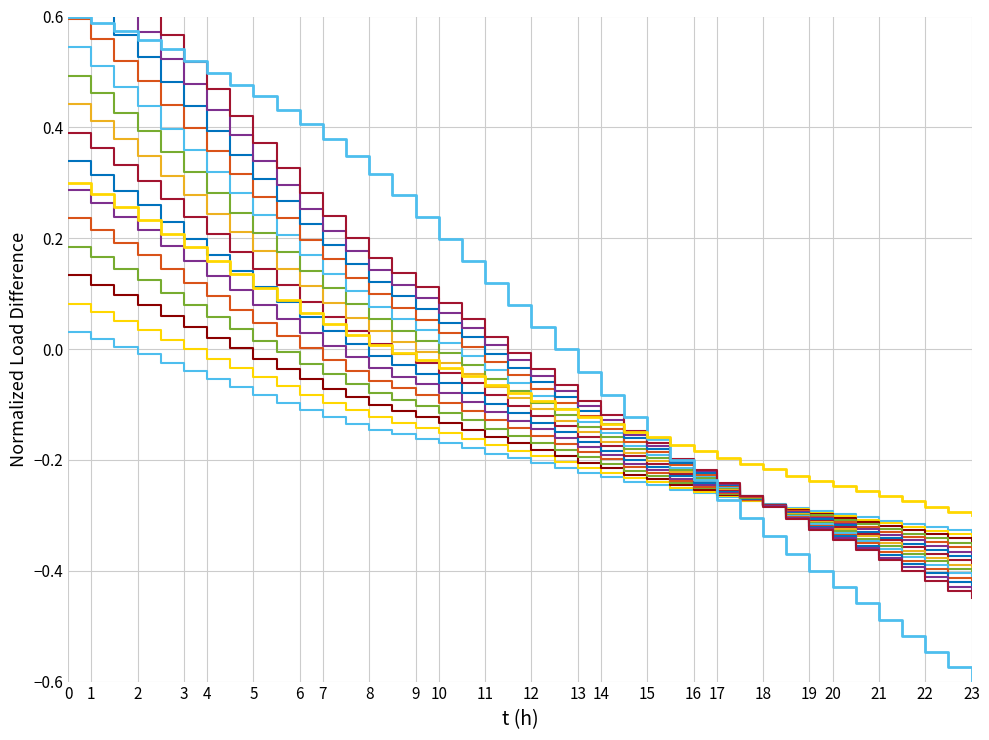

Which series has the largest range (max minus min)?

y